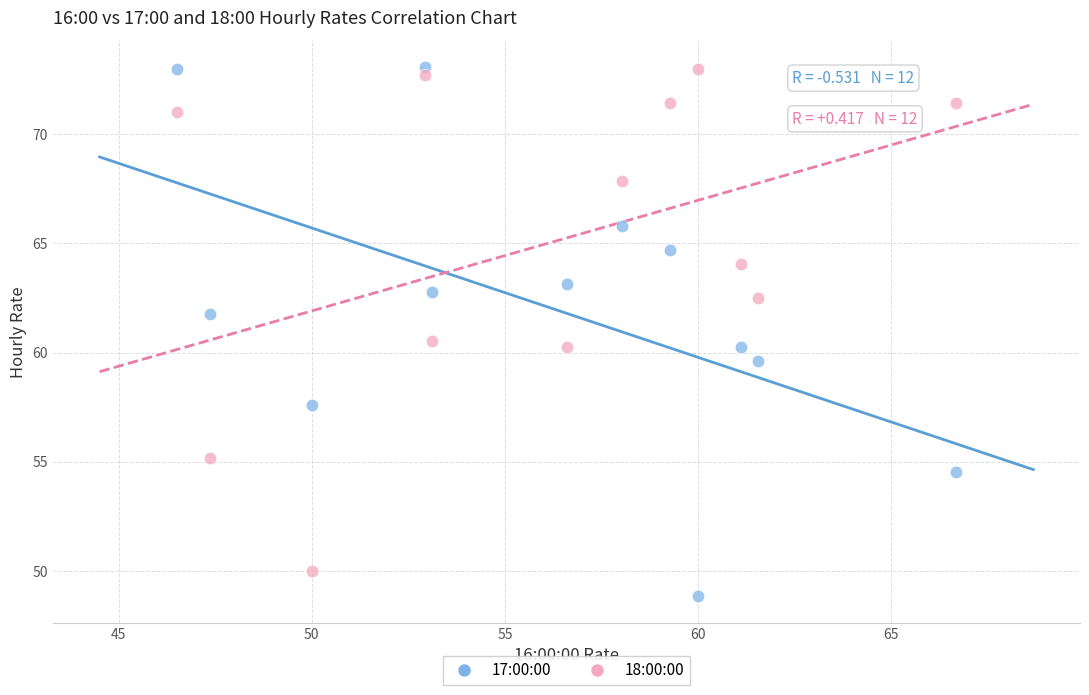

Across all data points, what is the range of X values (max minus min)?

20.2